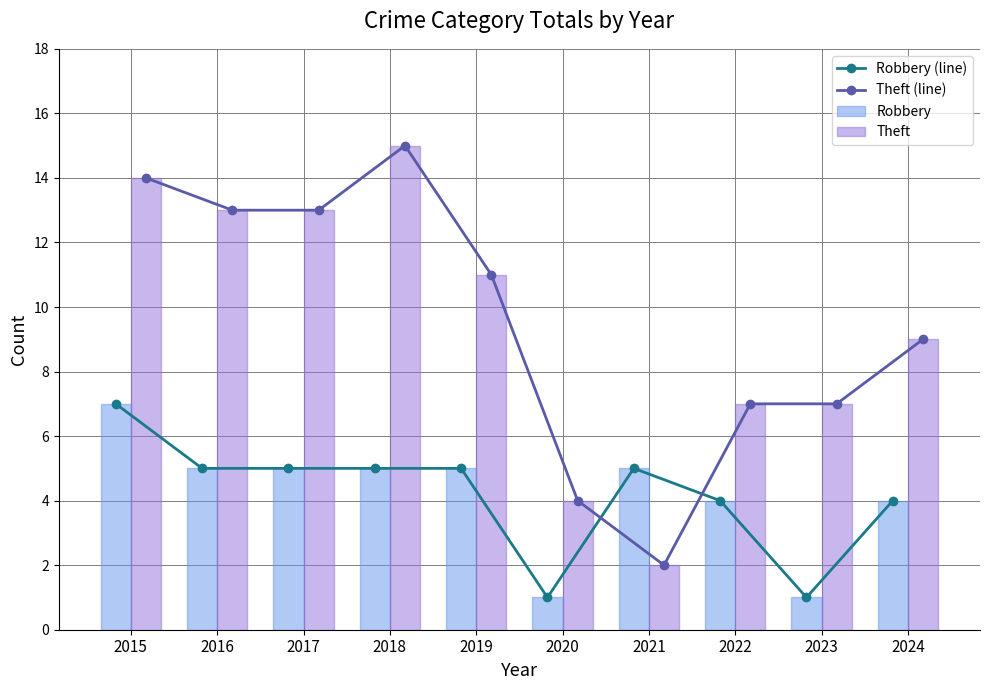

What is the lowest value of the Theft series?

2